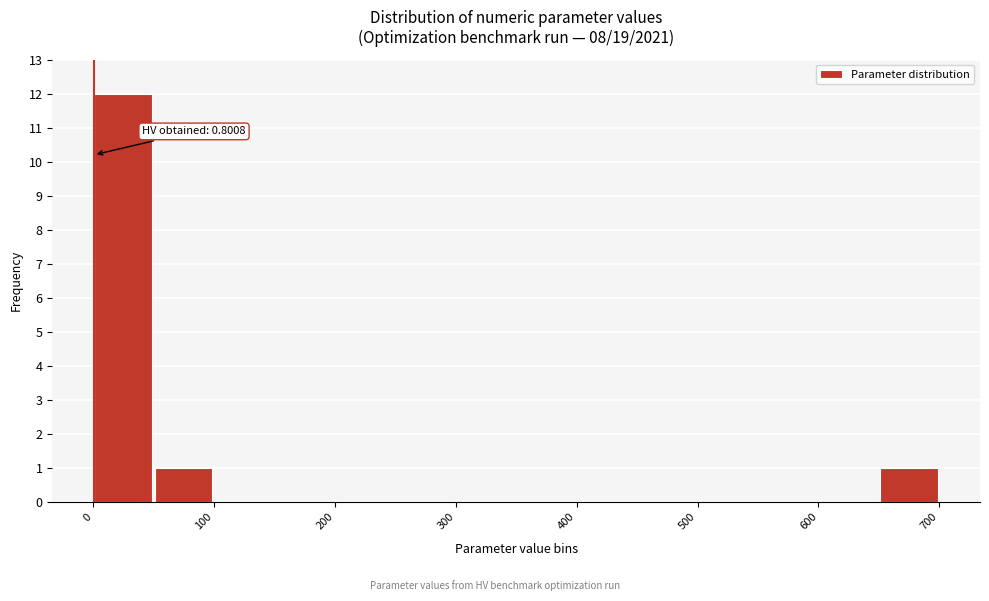

Over which range of the x-axis is the bar tallest?

0 to 50